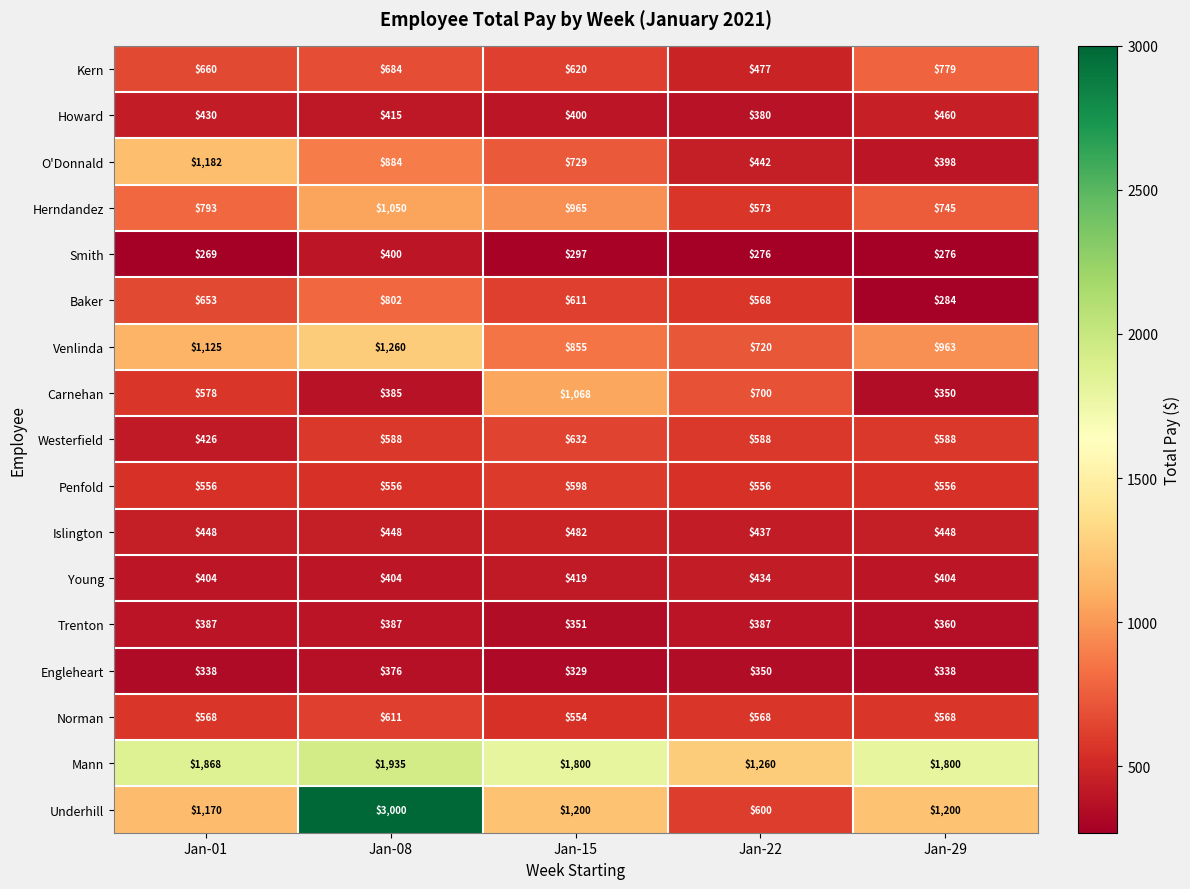

What is the difference between the highest and lowest values at Jan-22?

984